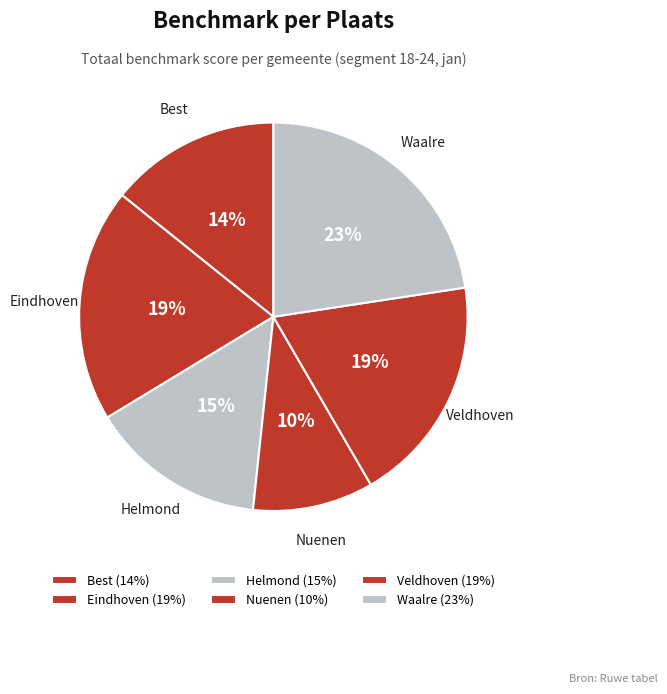

What percentage is NOT represented by Helmond?

85.4%